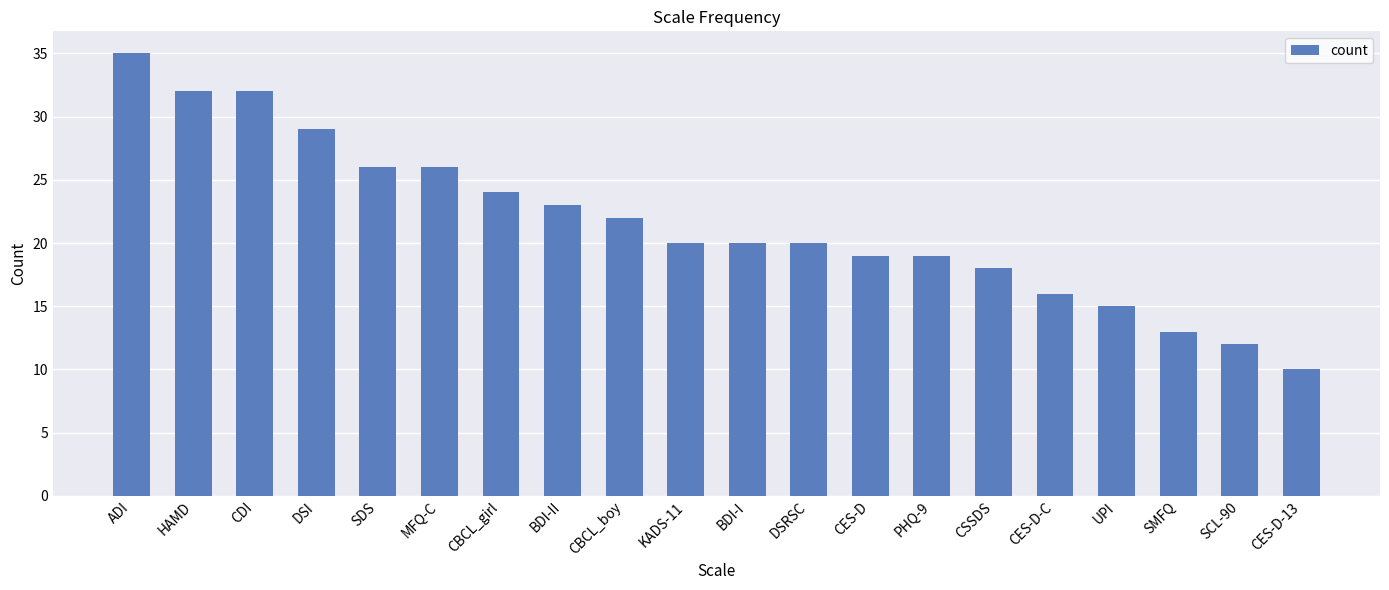

What is the change in value from ADI to SDS?

-9